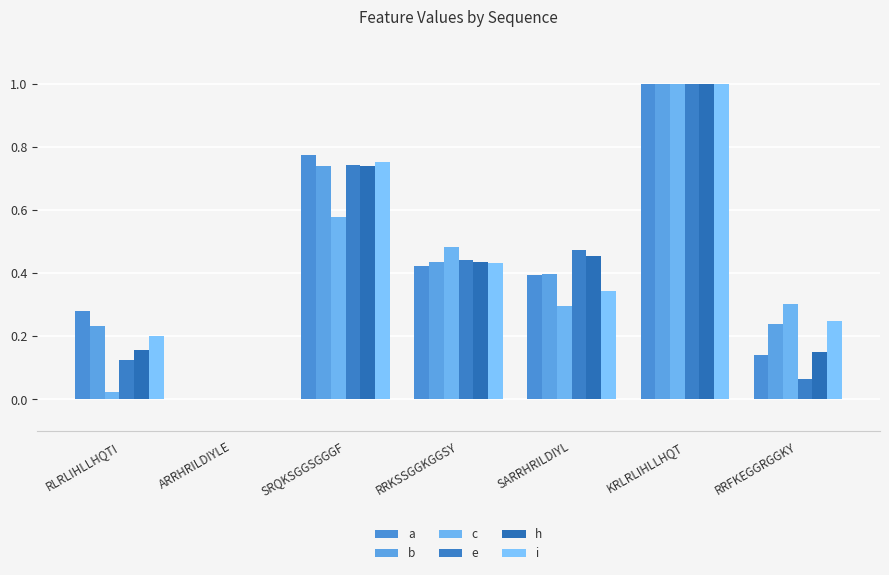

What value does the b series have at SRQKSGGSGGGF?

0.7